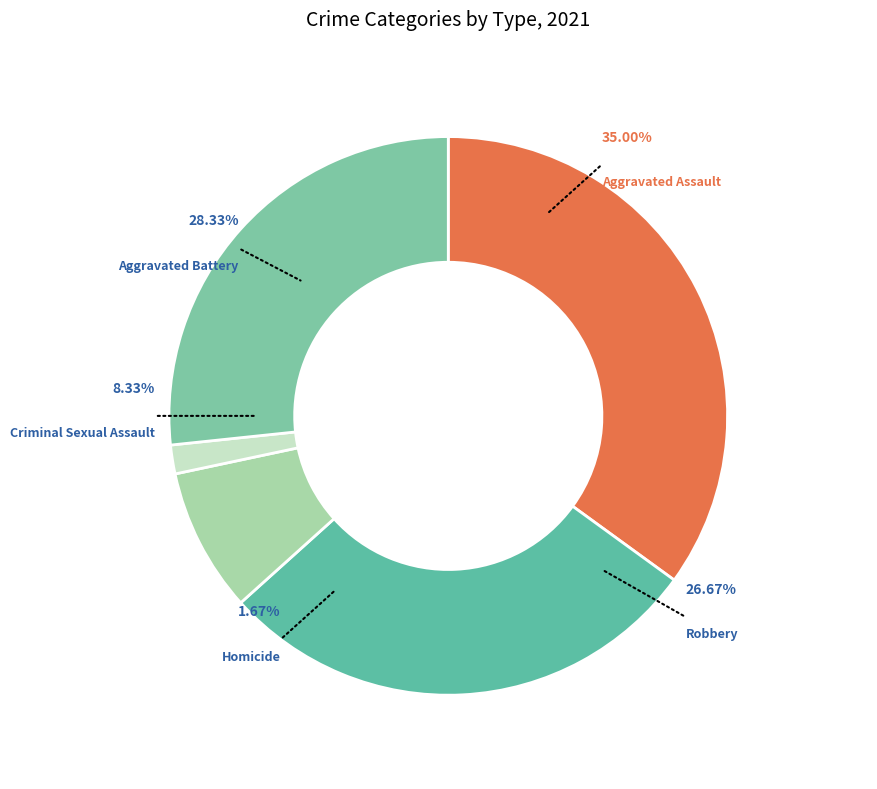

Is there any slice that represents more than half of the pie?

No